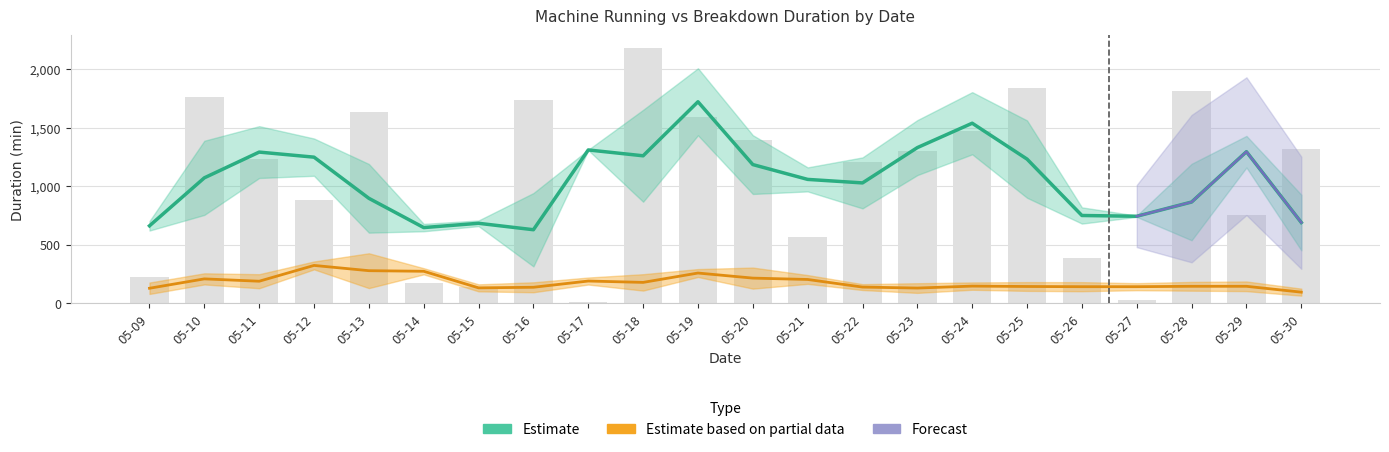

What position from the right is machine_running?

22